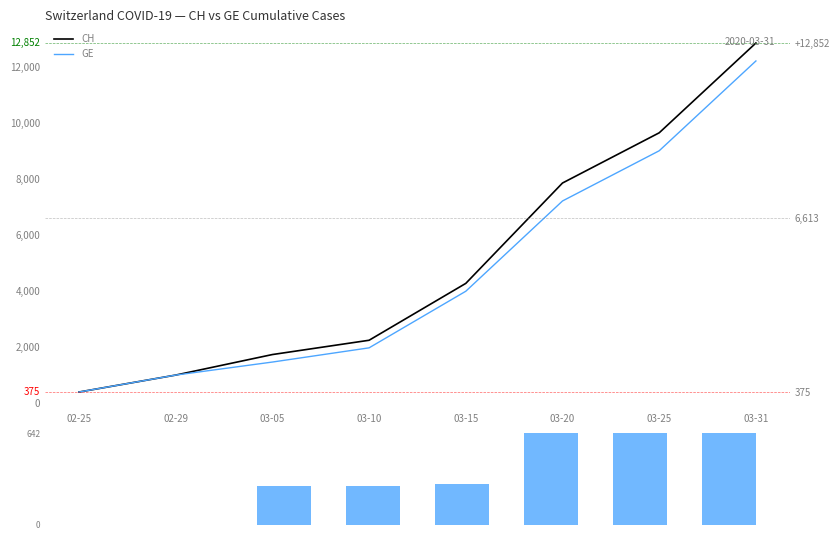

How many values in the CH - GE series exceed 281?

3